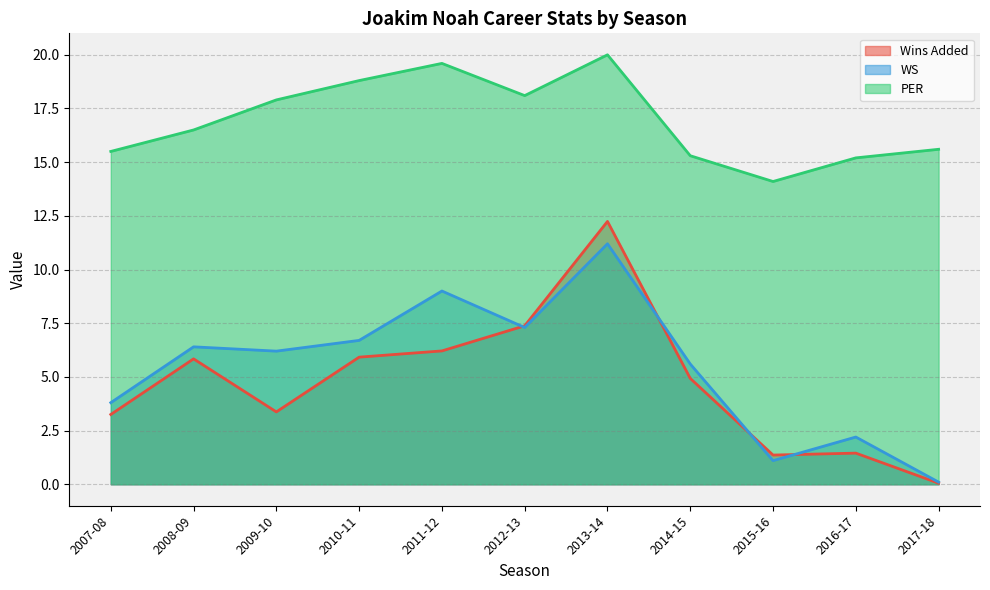

What is the label of the 8th point from the right?

2010-11